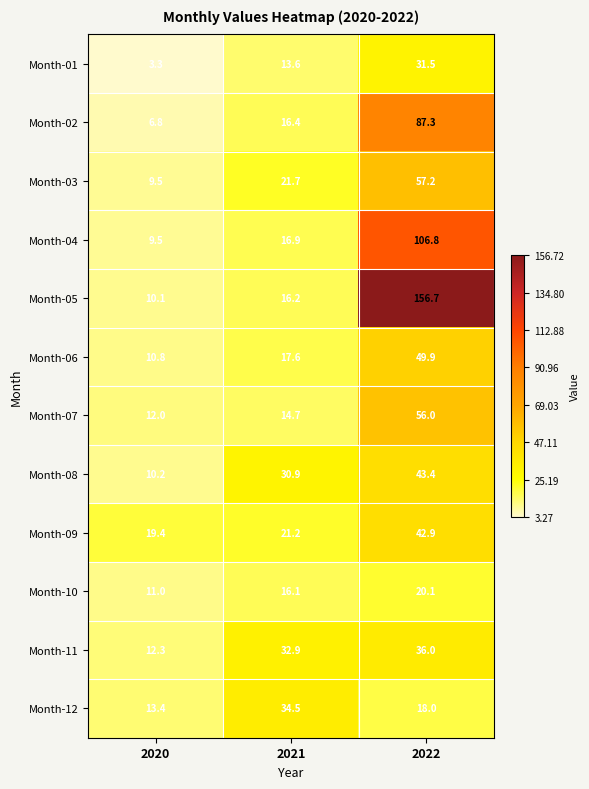

Where is Month-04 nearest to the value 58?

2021